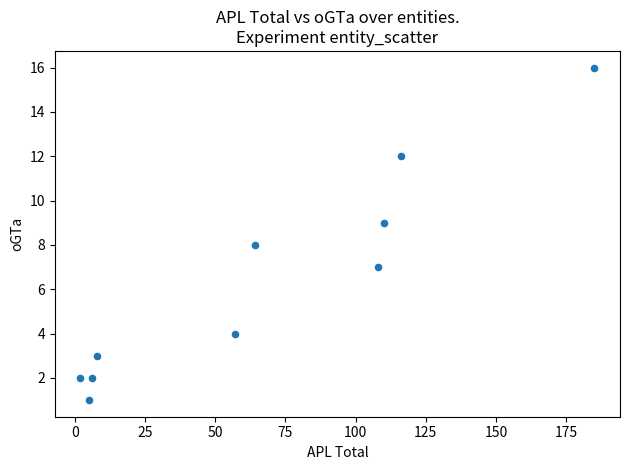

What is the range of X values (max minus min)?

183